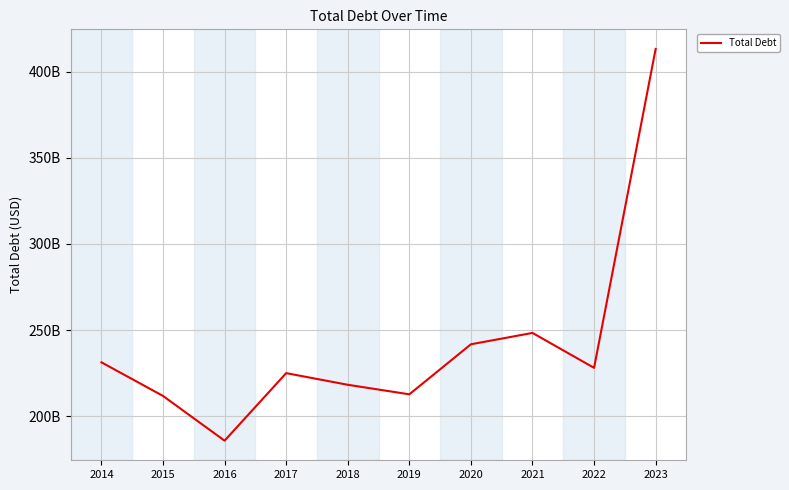

Does the chart have visible grid lines?

Yes